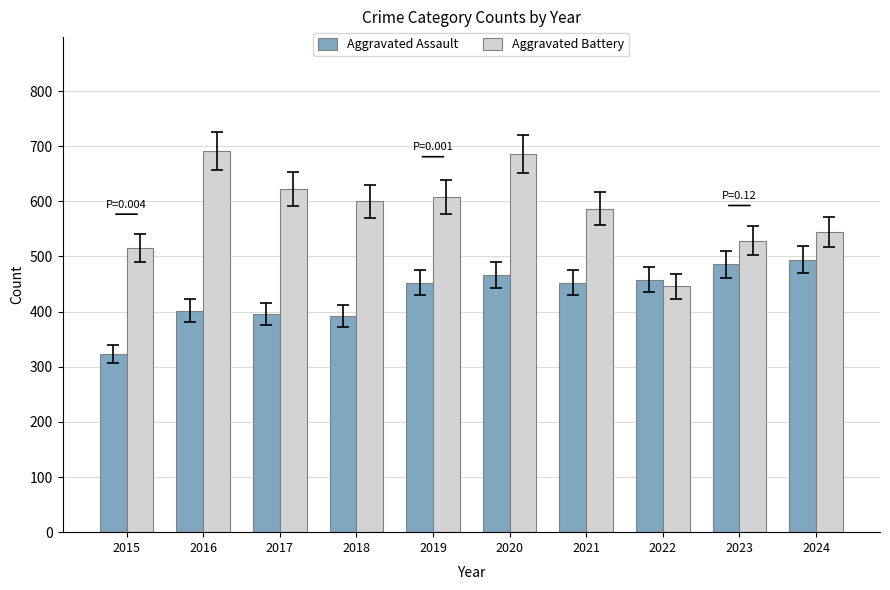

Which series has the largest range (max minus min)?

Aggravated Battery